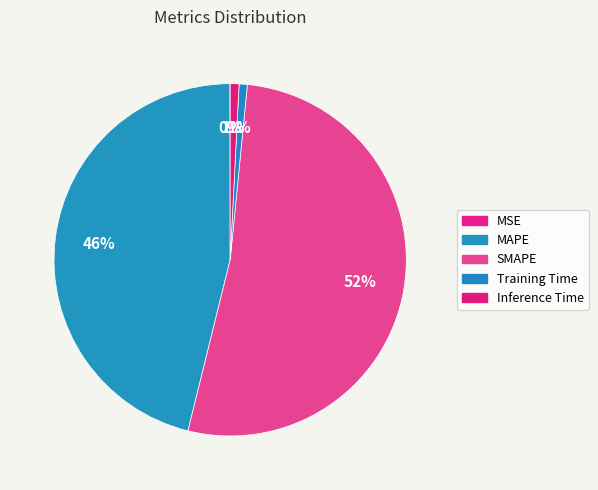

To the nearest percent, what is the average slice percentage?

20%